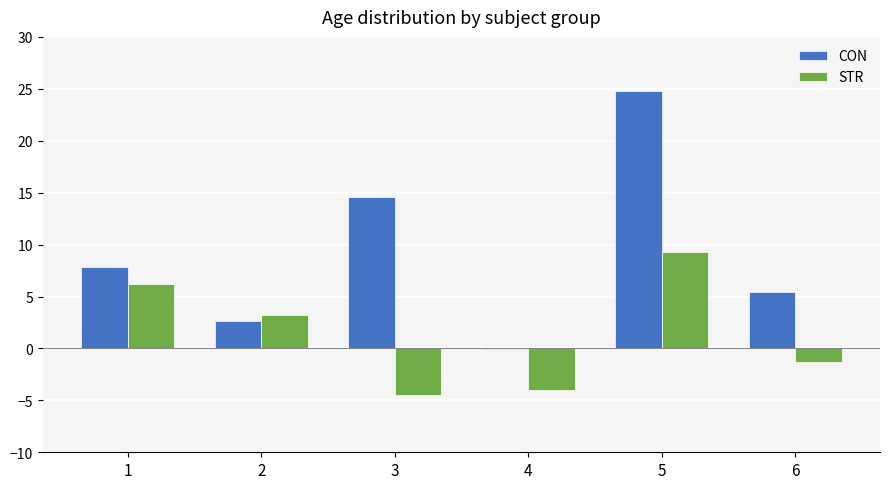

At which label does CON reach its peak?

5